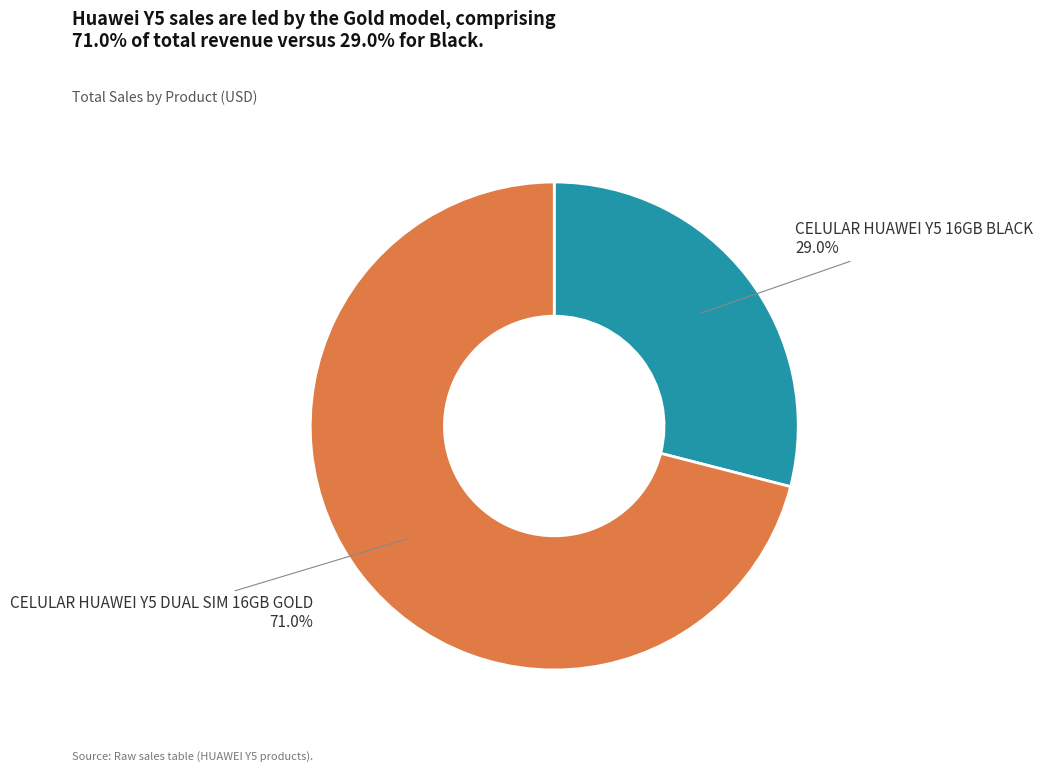

To the nearest percent, what is the average slice percentage?

50%